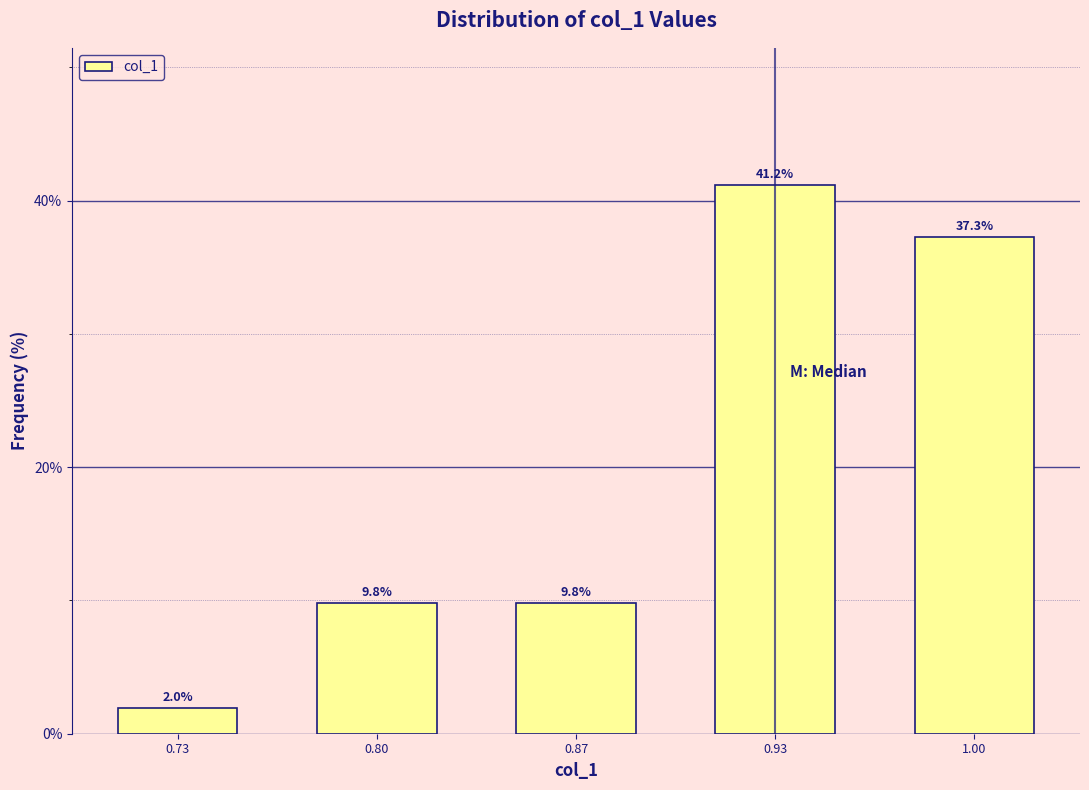

Reading left to right, what are all the values shown in this chart?

2.0	9.8	9.8	41.2	37.3